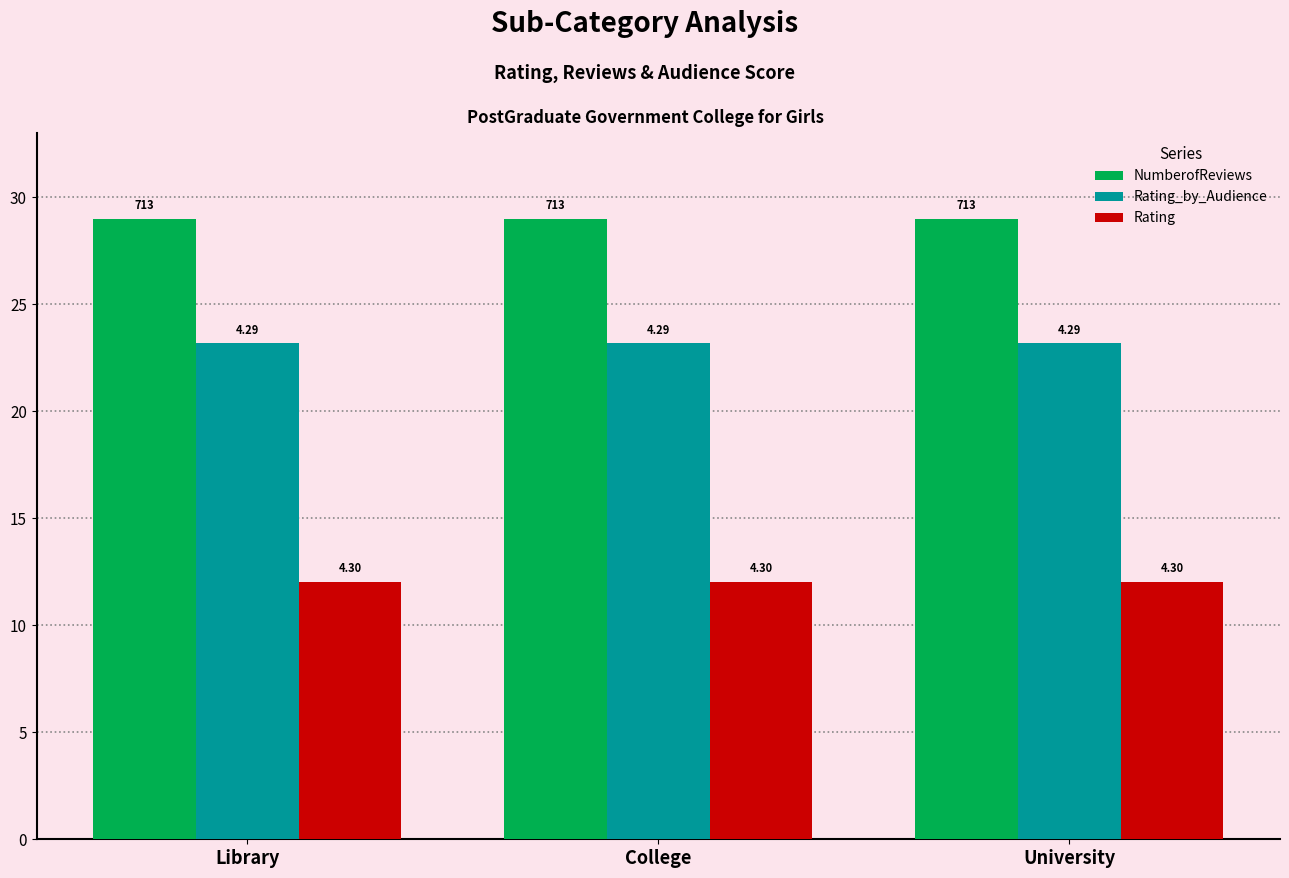

List the series in order of their overall mean, highest first.

NumberofReviews, Rating_by_Audience, Rating